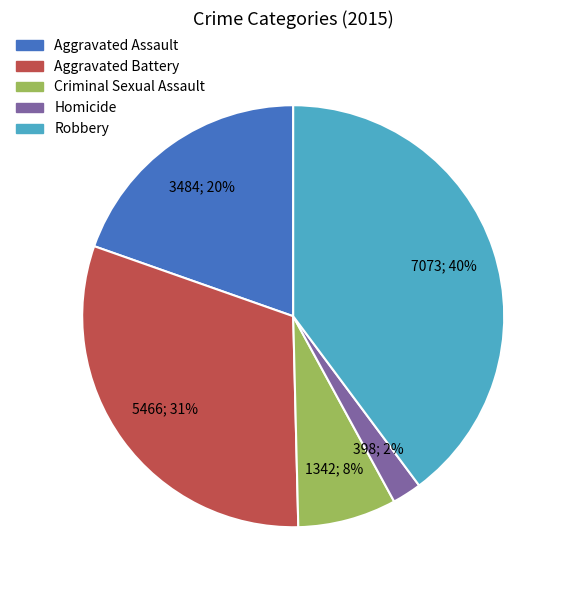

Rank the categories by value from lowest to highest.

Homicide, Criminal Sexual Assault, Aggravated Assault, Aggravated Battery, Robbery